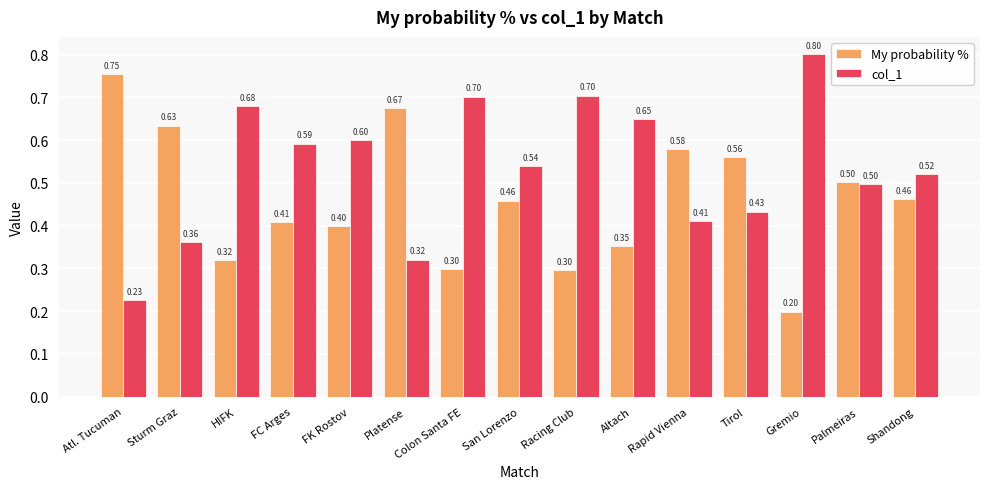

What are all the series names shown in the legend?

My probability %, col_1